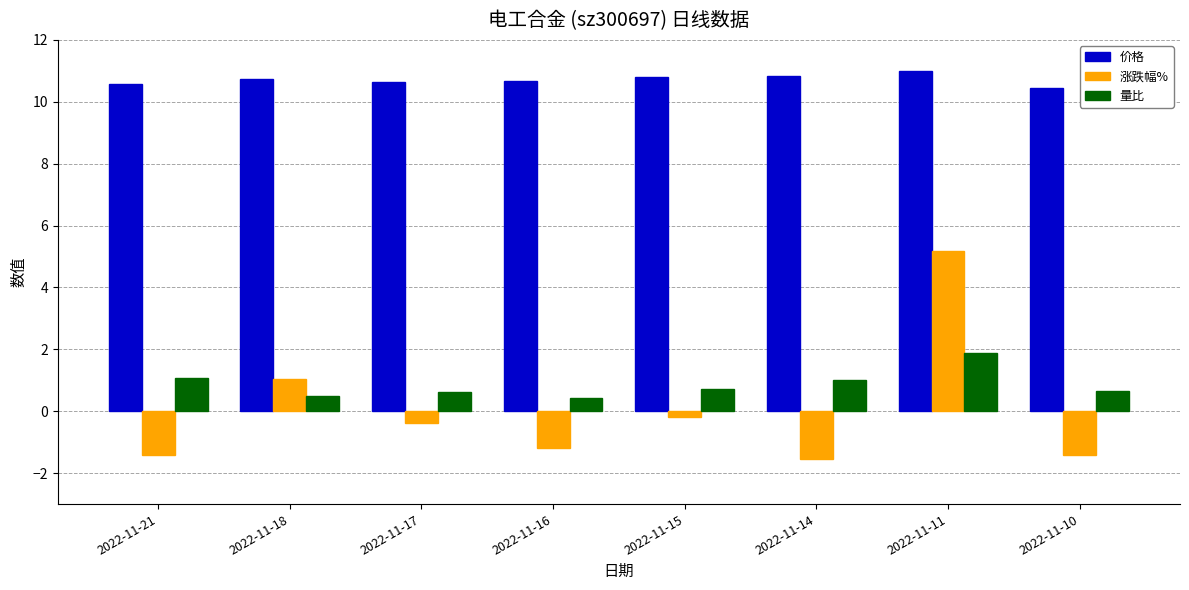

What is the greatest value displayed?

11.0